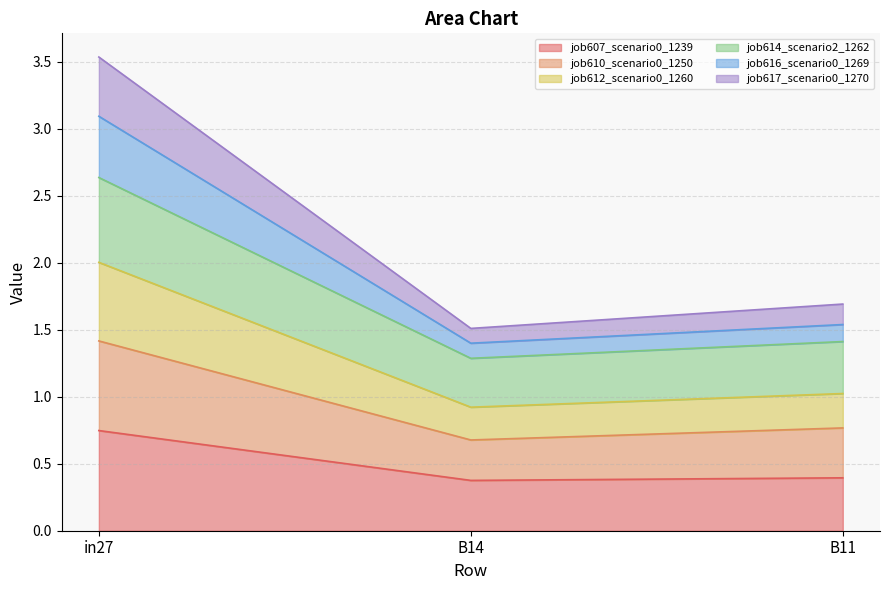

At which category is the sum across all series the highest?

in27